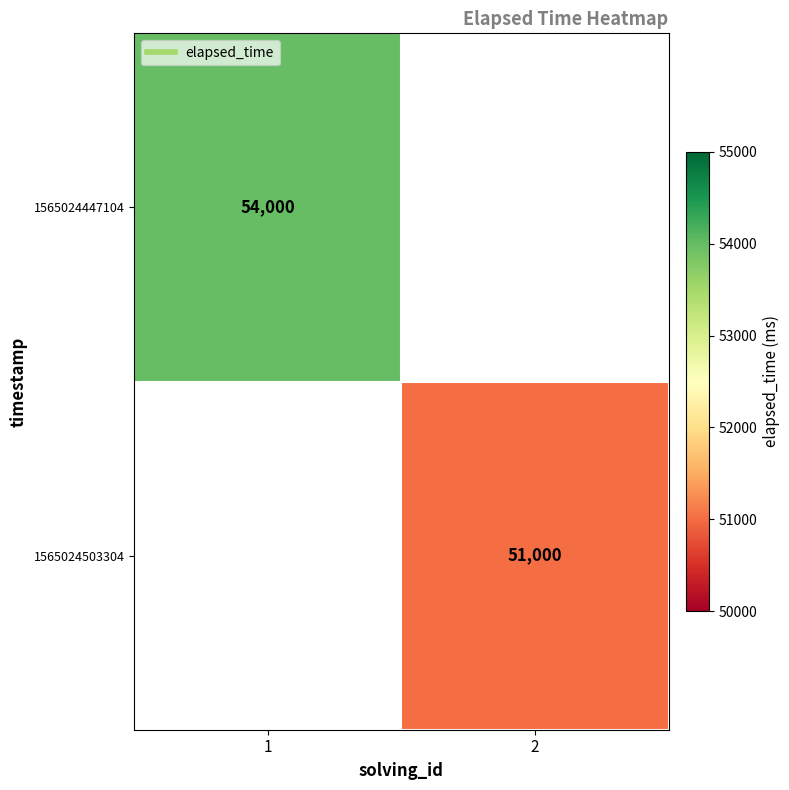

List the series in order of their overall mean, highest first.

1565024447104, 1565024503304